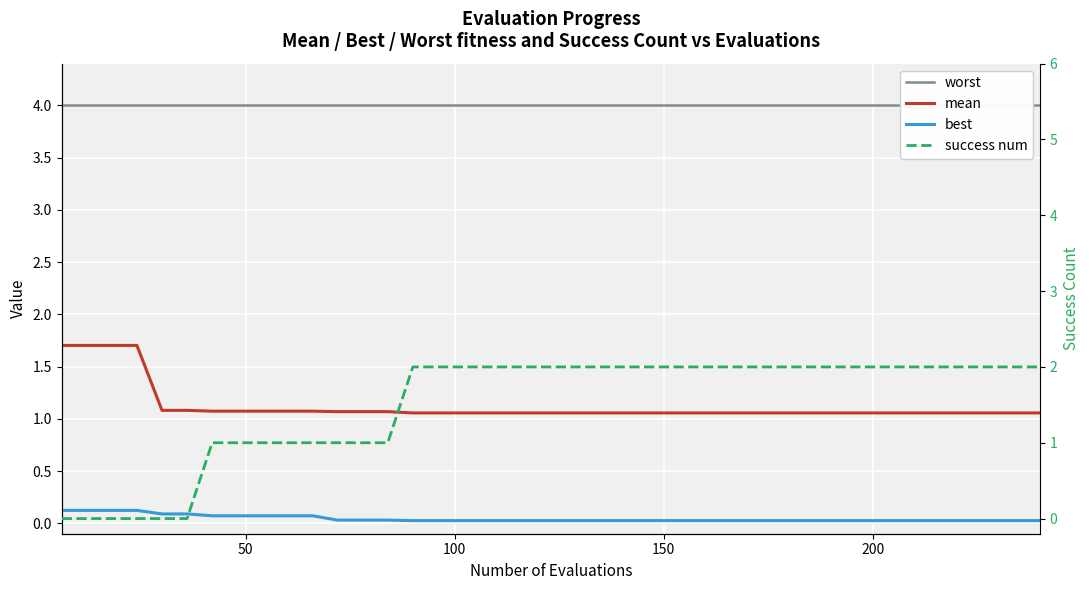

Which series has the largest total across all categories?

worst